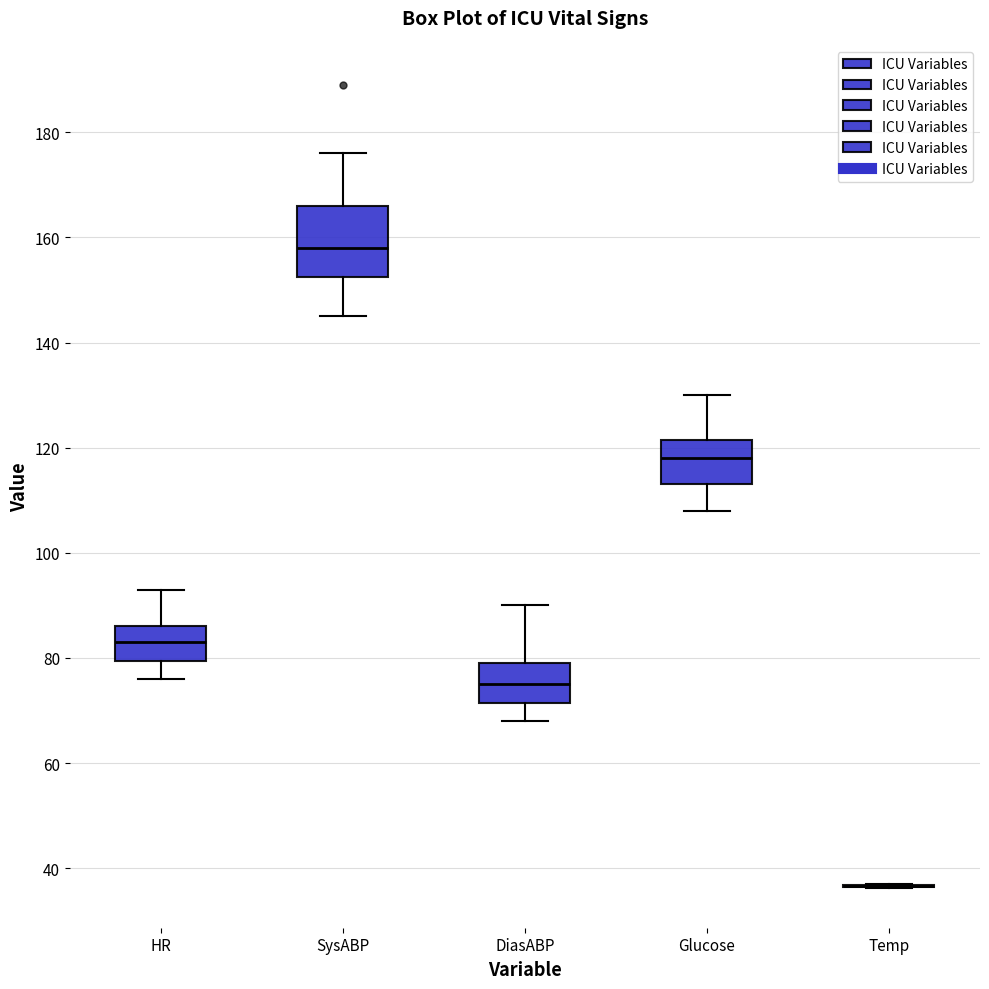

Comparing the boxes themselves (not the whiskers), which one is the tallest?

SysABP